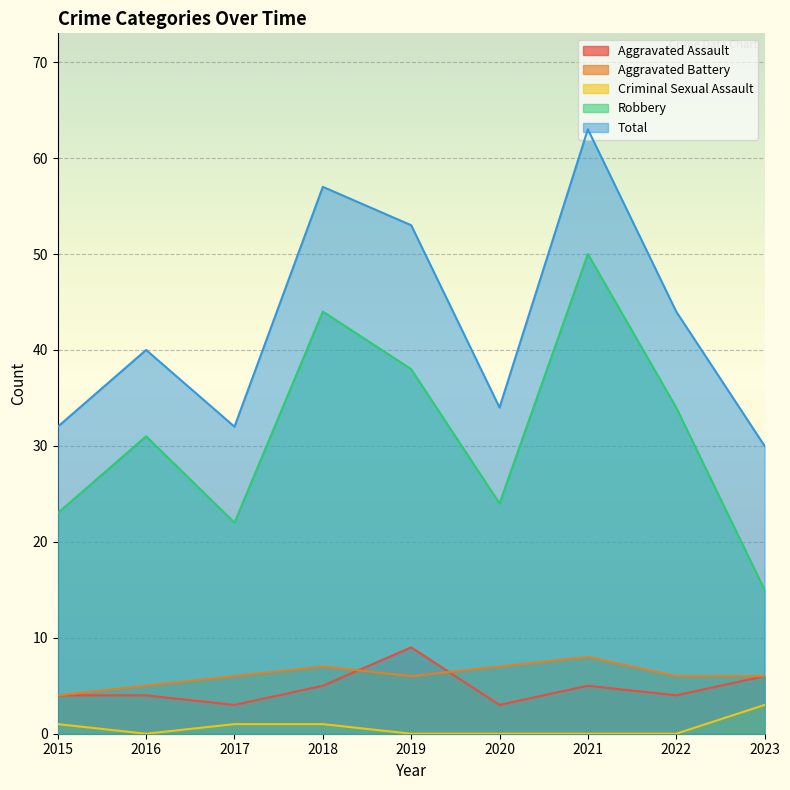

What is the difference between the maximum and second lowest values in the Criminal Sexual Assault series?

3